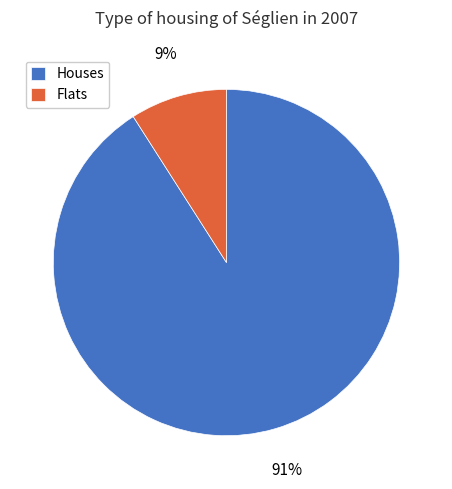

Rank the categories by value from highest to lowest.

Houses, Flats